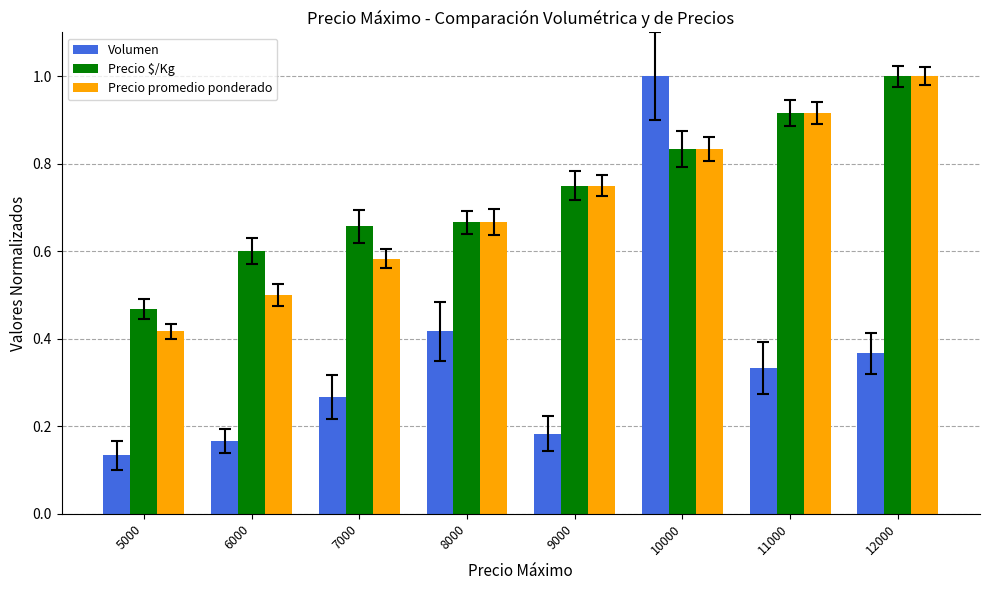

At which label does Precio $/Kg reach its peak?

12000